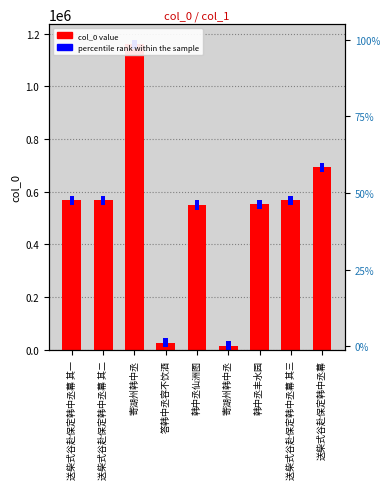

Between 送柴式谷赴保定韩中丞幕 and 寄湖州韩中丞, which is larger?

送柴式谷赴保定韩中丞幕